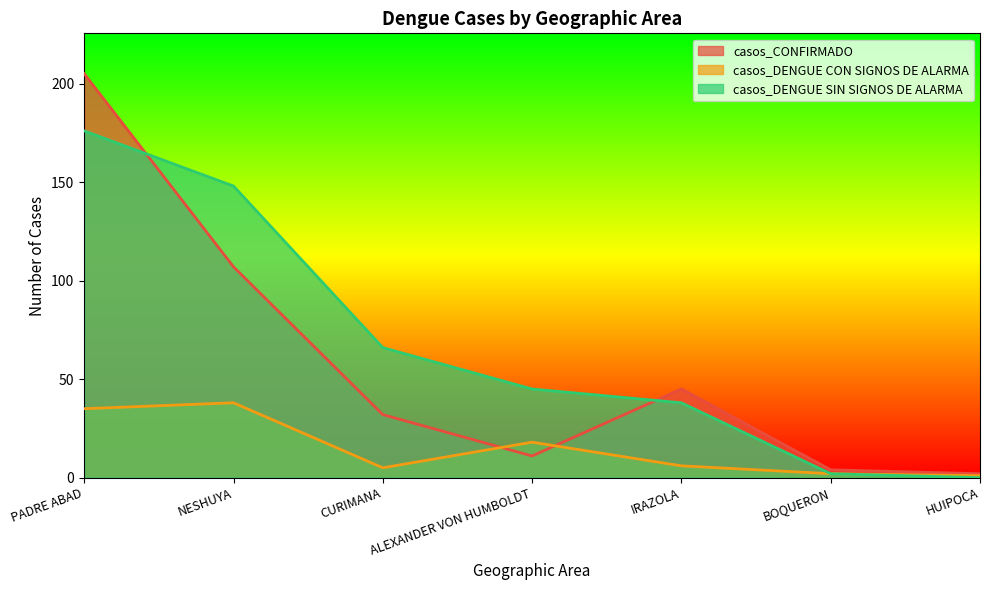

What is the average value of the casos_DENGUE SIN SIGNOS DE ALARMA series?

68